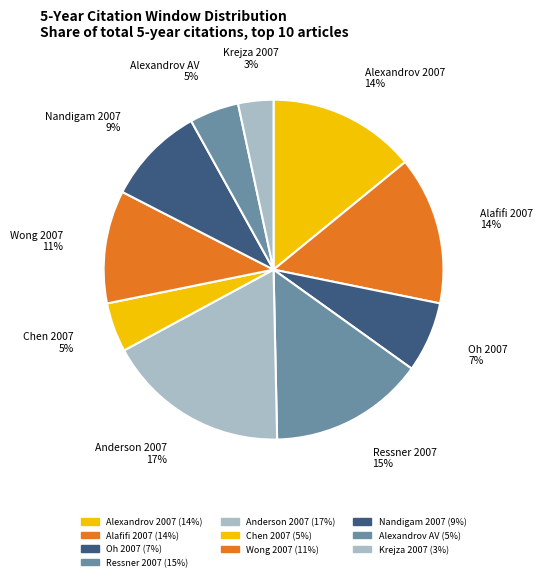

Count the number of slices in the pie.

10